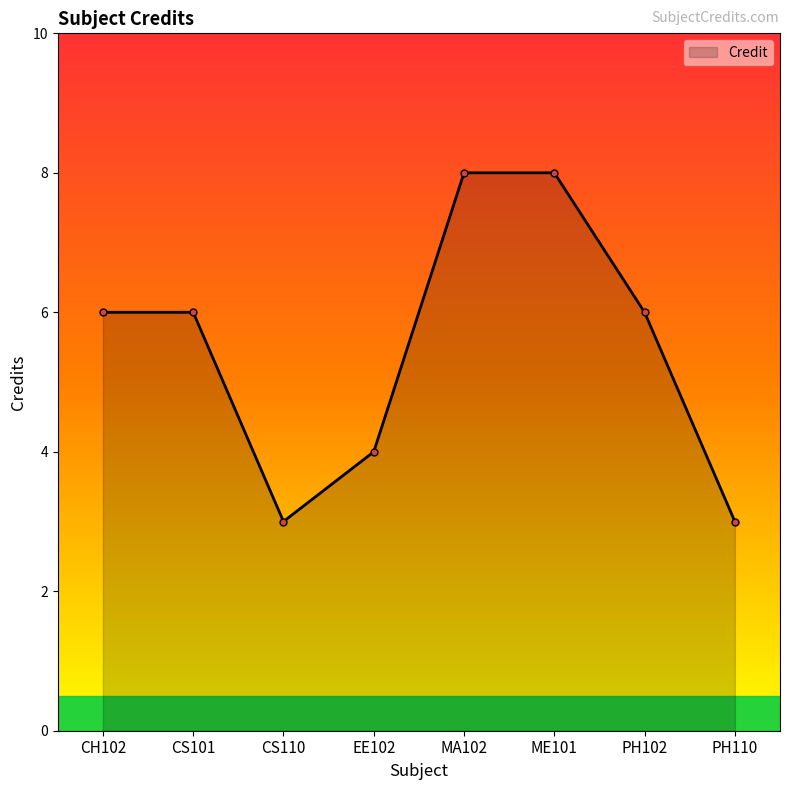

How many interior local valleys (lower than both neighbors) does the data have?

1